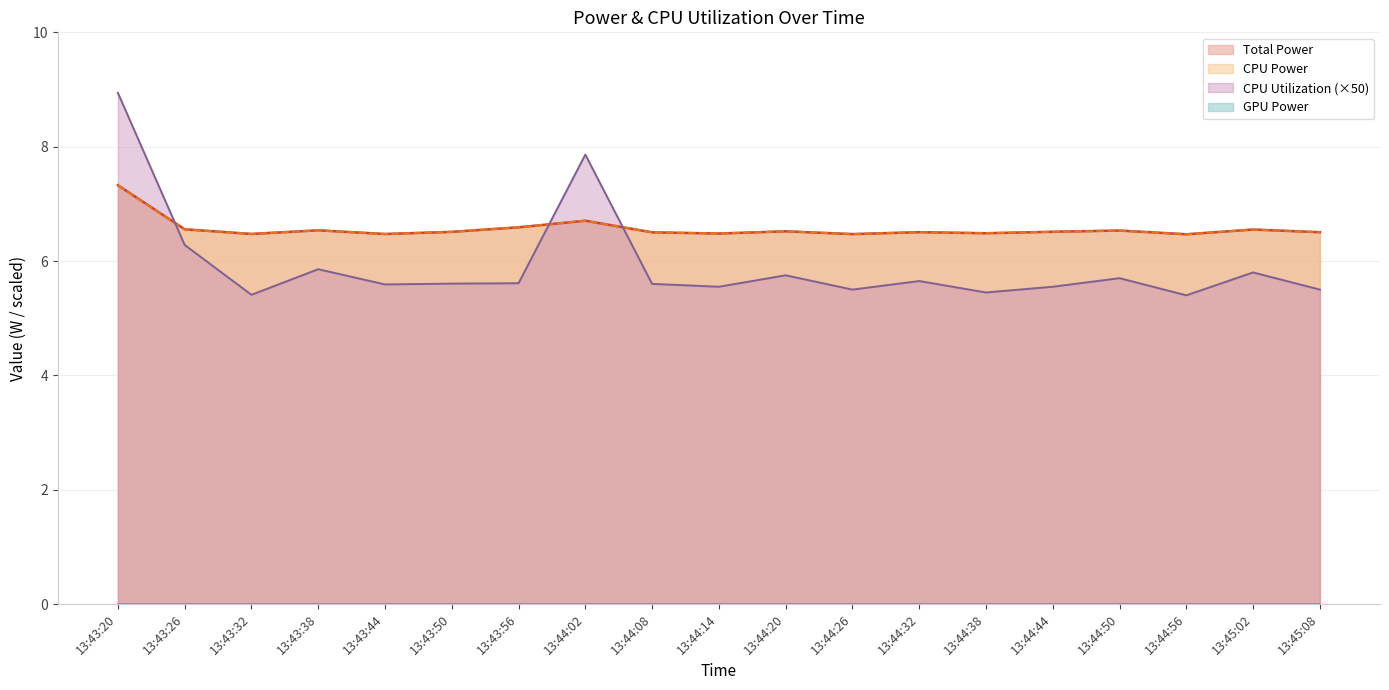

Which series has the largest total across all categories?

Total Power